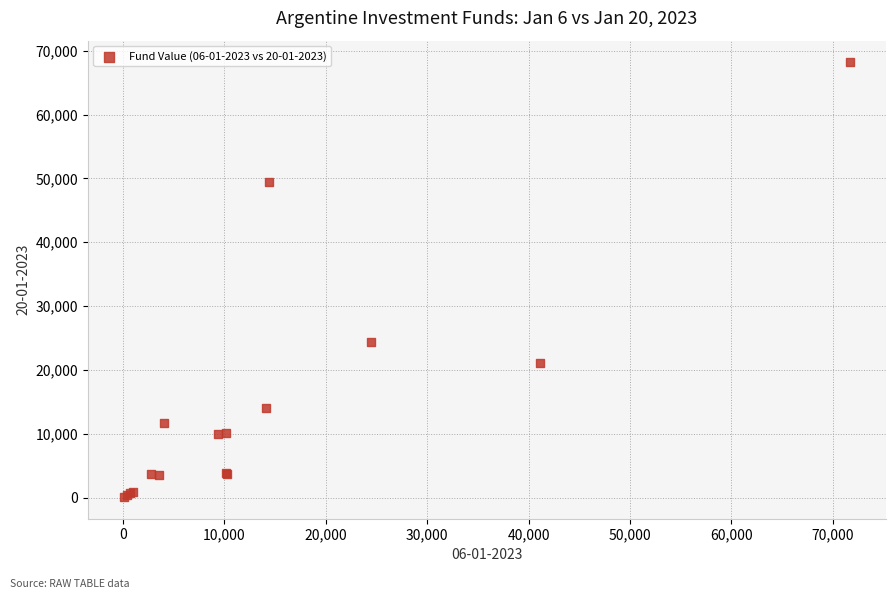

What Y value in the scatter plot is closest to 34139?

24452.5